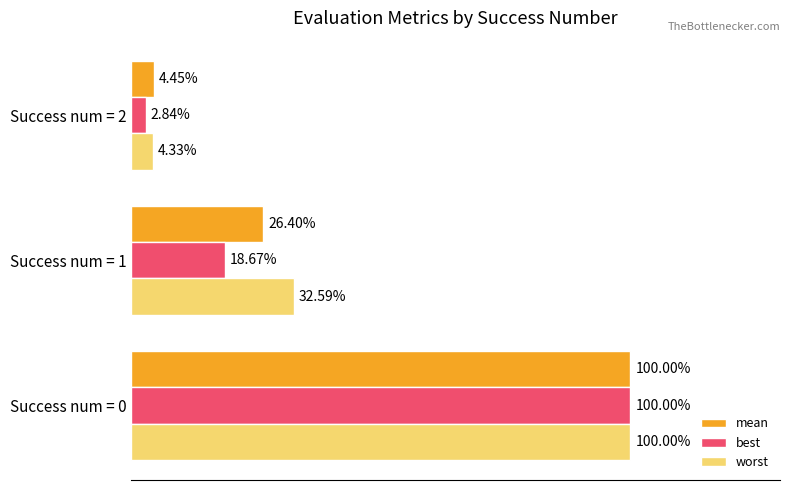

Which series has the largest total across all categories?

worst